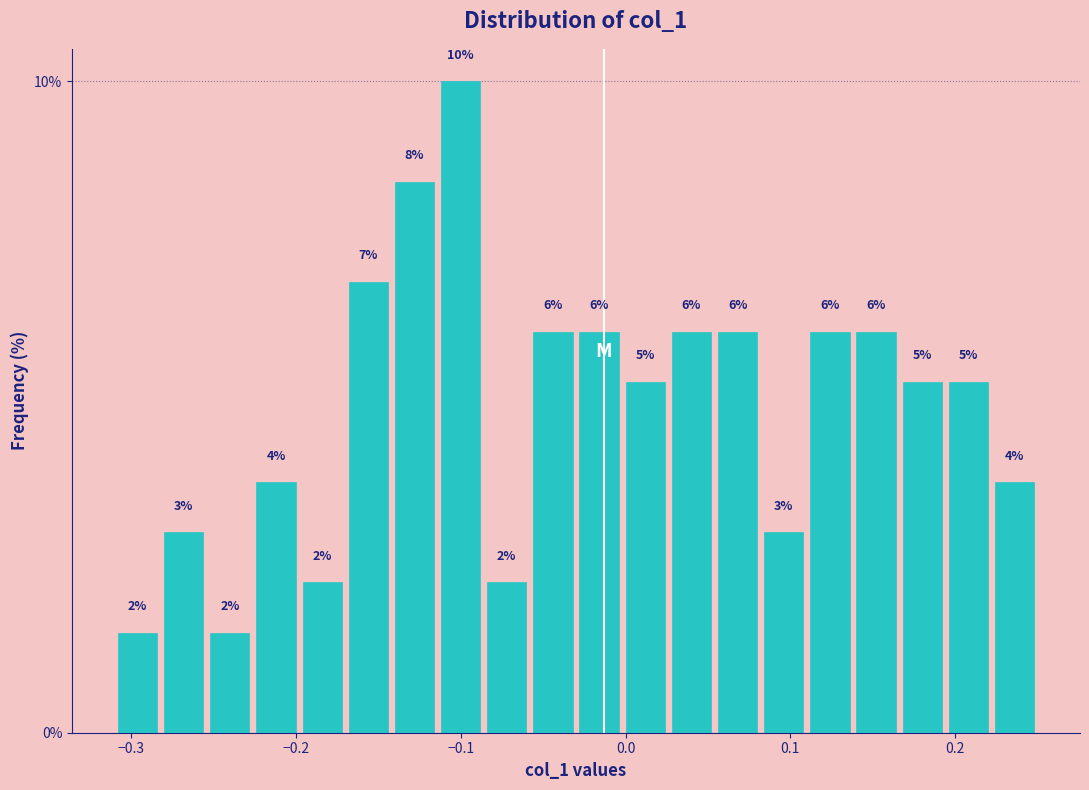

Around what value on the x-axis is the tallest bar? Give the approximate position of its centre, as read against the axis.

-0.10